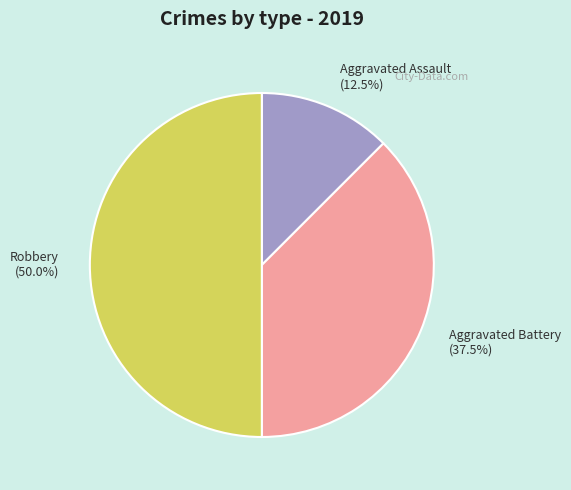

Is Aggravated Battery the majority of the pie?

No